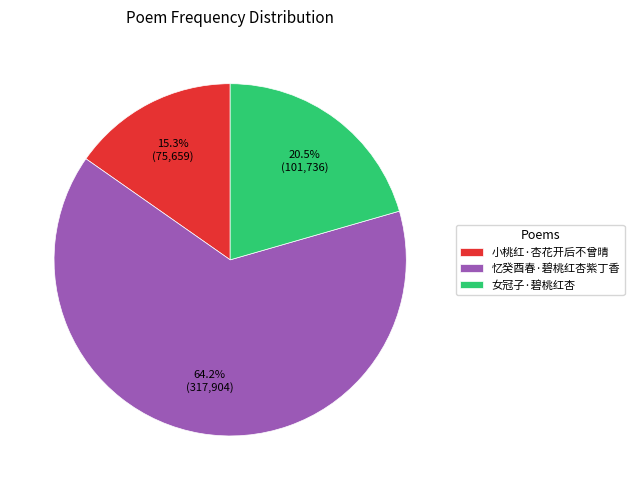

To the nearest percent, what percentage of the pie is 小桃红·杏花开后不曾晴?

15%